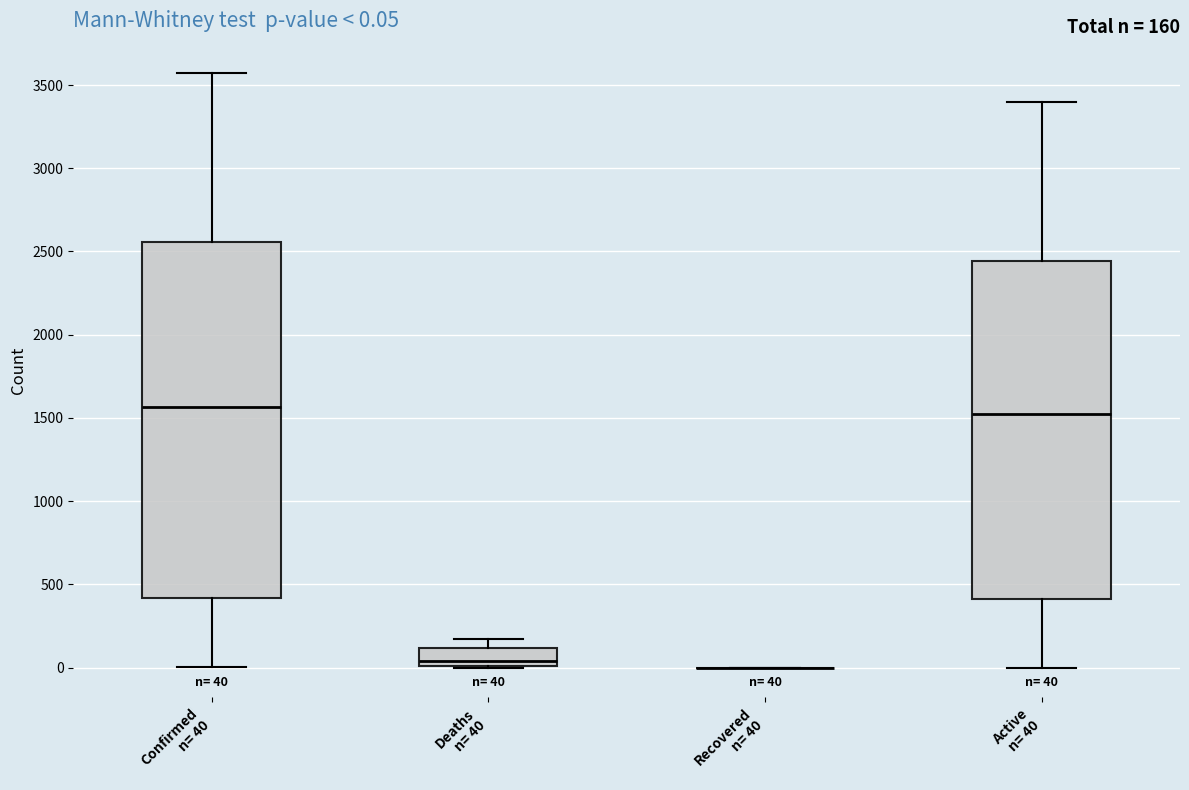

Which box is the tallest, from its lower edge to its upper edge?

Confirmed n= 40